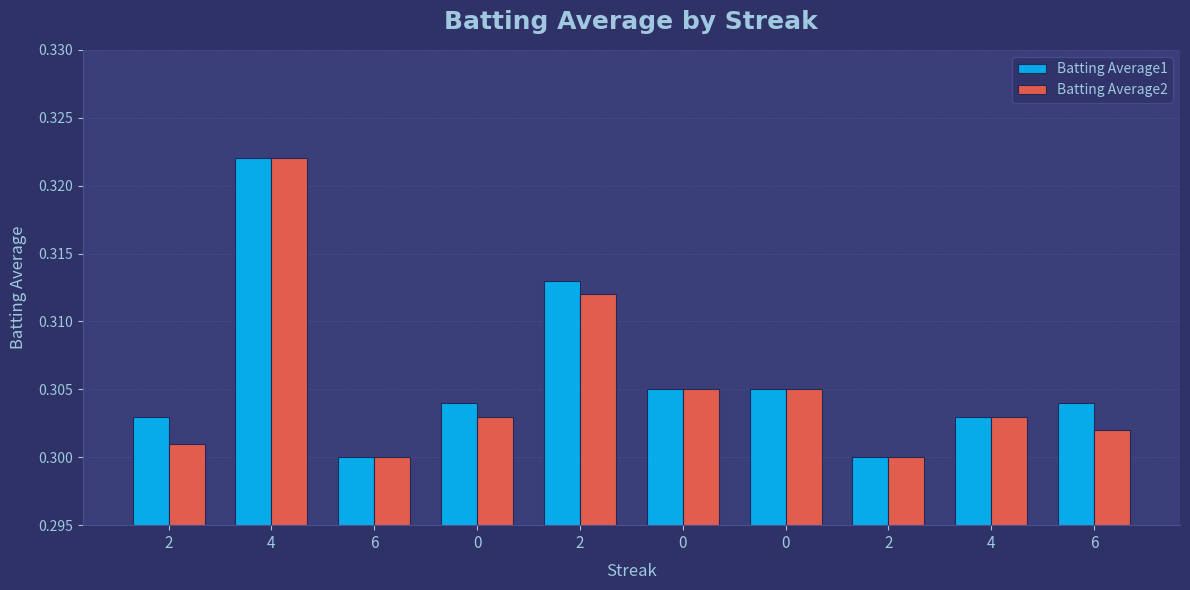

How many groups of bars are there?

10